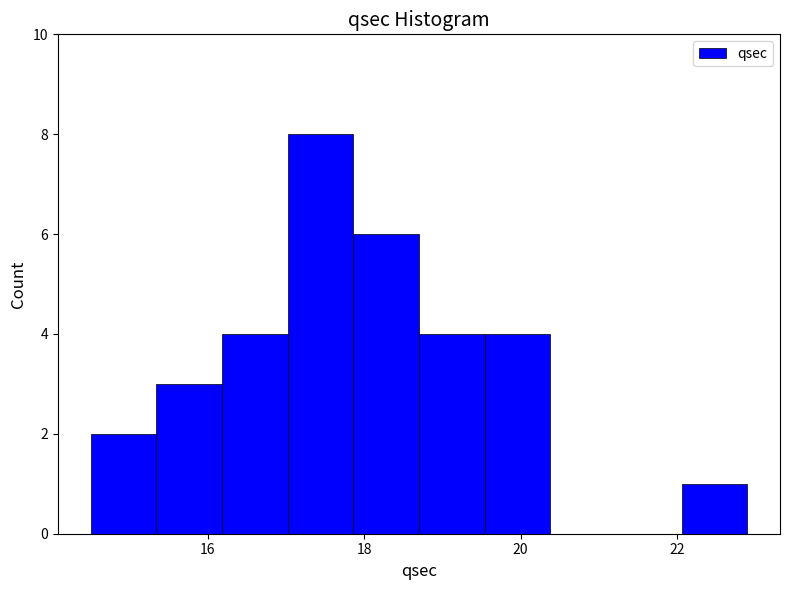

Reading left to right, list every bar in this chart as the range it spans on the x-axis followed by its height. Neither the bar edges nor the heights are printed on the chart, so give them approximately, as read against the axes.

14.50 to 15.34: 2
15.34 to 16.18: 3
16.18 to 17.02: 4
17.02 to 17.86: 8
17.86 to 18.70: 6
18.70 to 19.54: 4
19.54 to 20.38: 4
20.38 to 21.22: 0
21.22 to 22.06: 0
22.06 to 22.90: 1